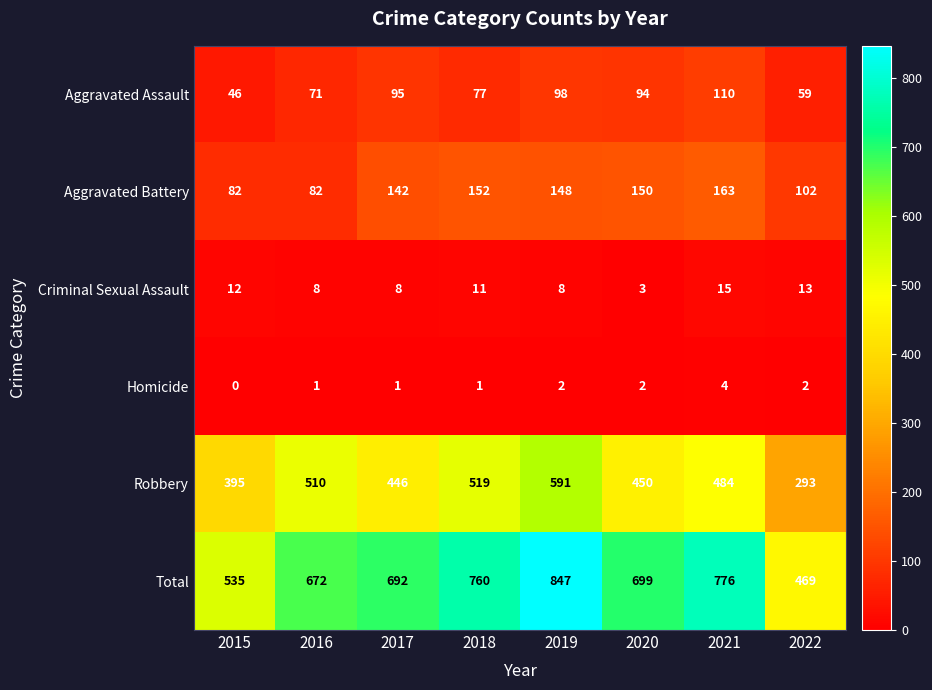

What is the highest value of the Homicide series?

4